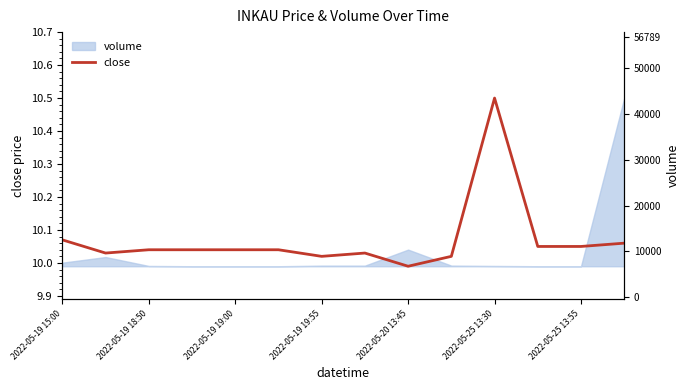

Reading left to right, transcribe all the data shown in this chart.

10.1	10.0	10.0	10.0	10.0	10.0	10.0	10.0	10.0	10.0	10.5	10.1	10.1	10.1